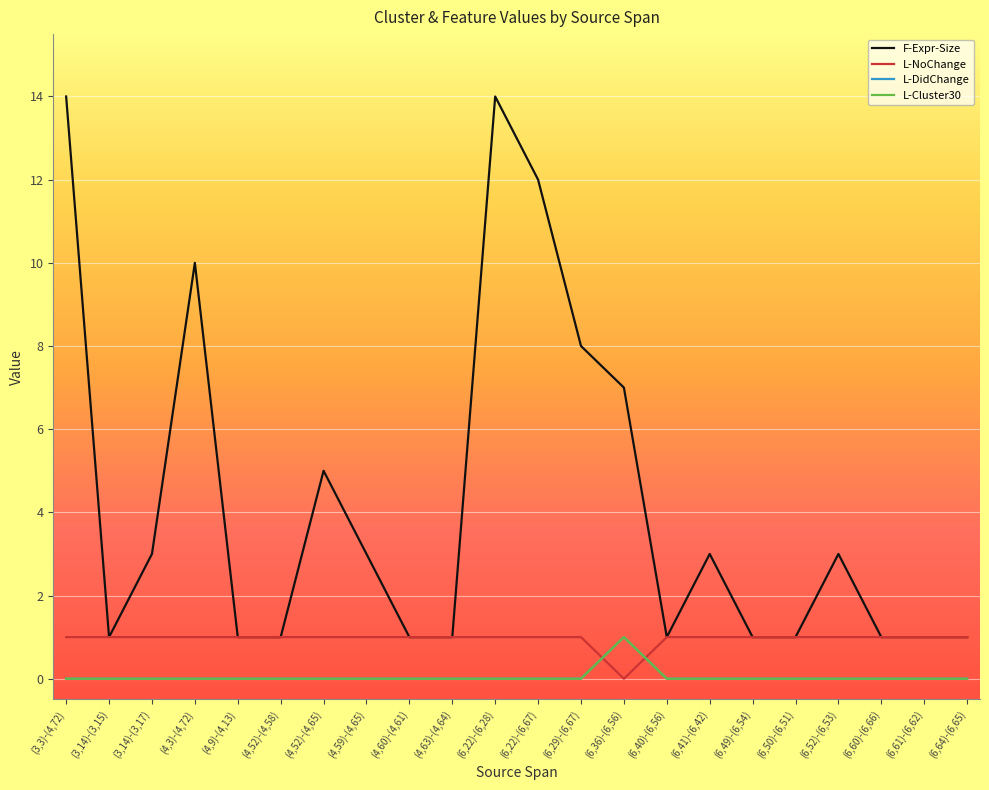

At which category does L-Cluster30 reach its first local peak?

(6,36)-(6,56)